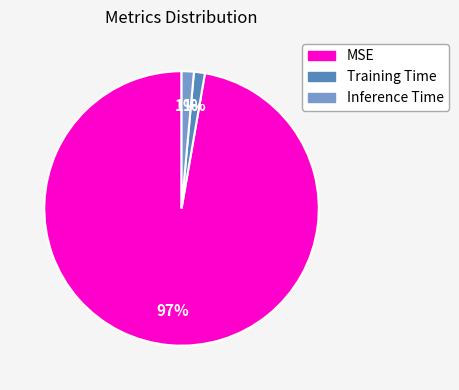

Is it true that Training Time is 1% of the pie?

True